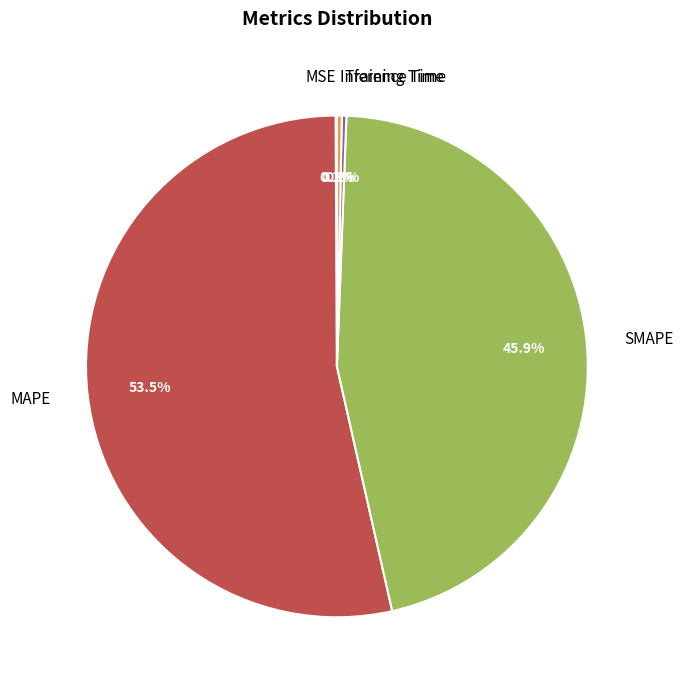

Approximately how many times larger is the value at SMAPE compared to MAPE?

0.9